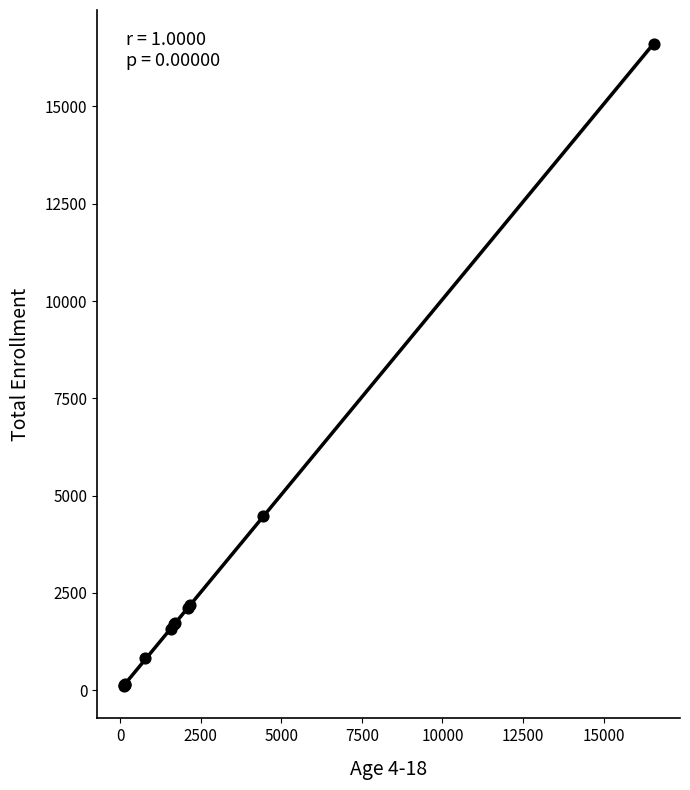

What Y value in the scatter plot is closest to 8361?

4480